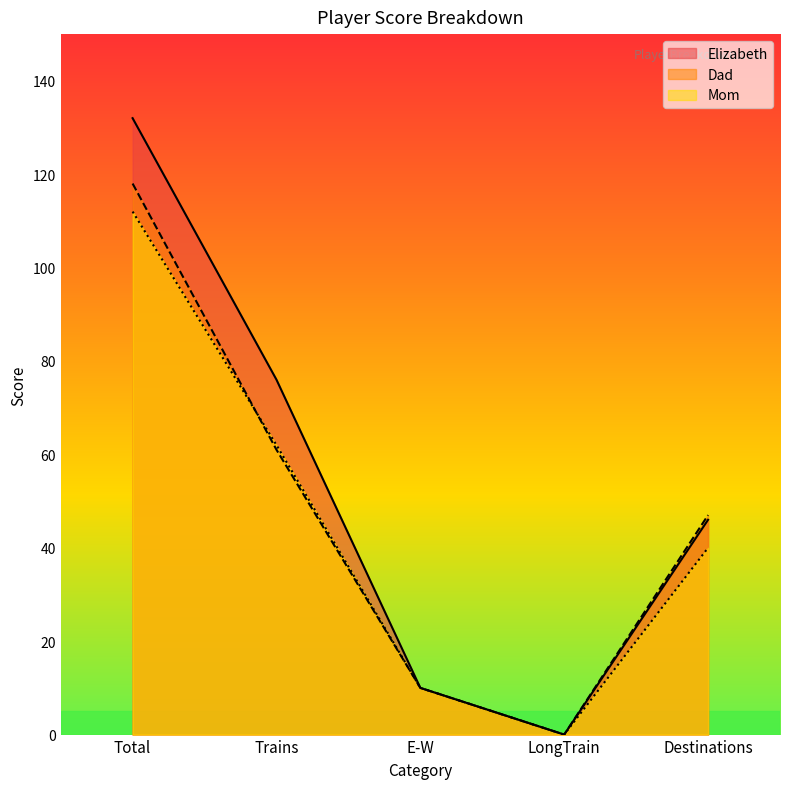

How many data points in Mom are less than 40?

2